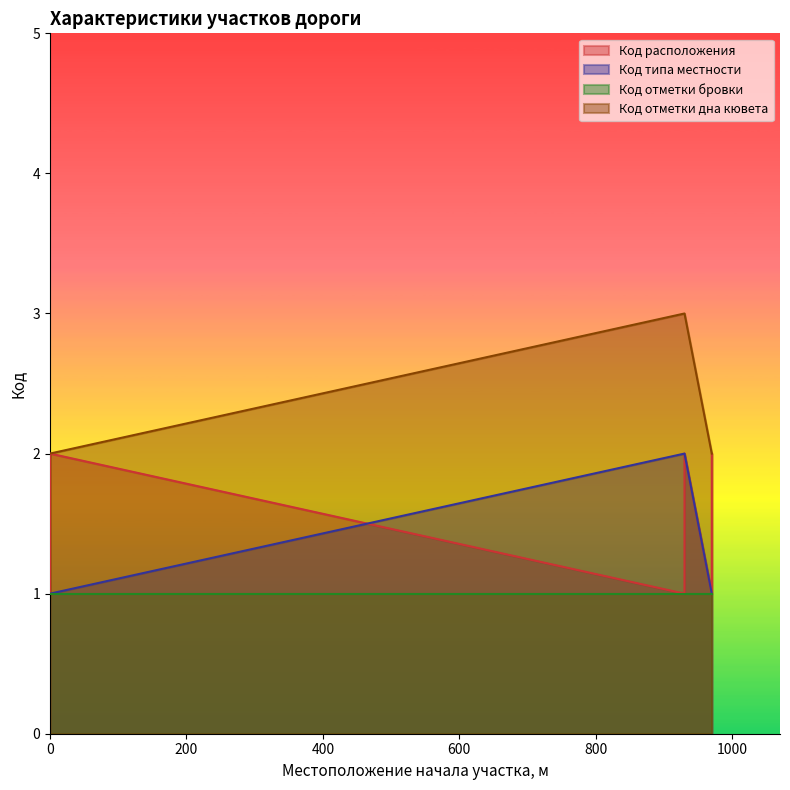

Is the value of Код типа местности at 0 greater than the value of Код отметки дна кювета at 0?

No